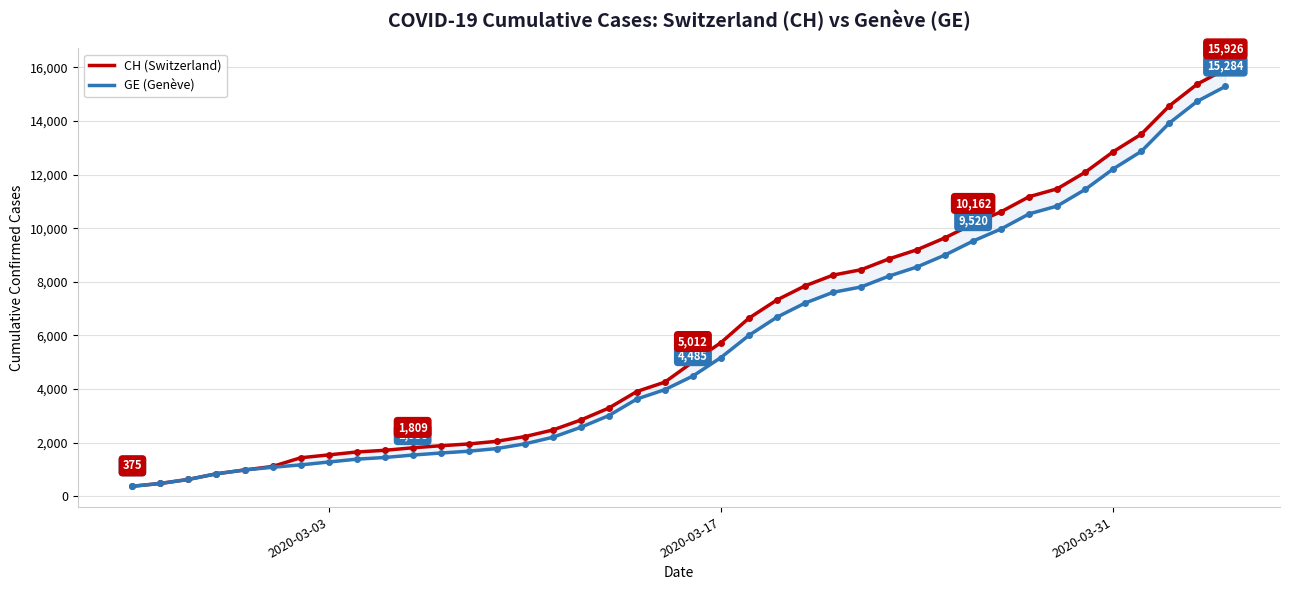

Where does the CH series first go above 5012?

2020-03-17